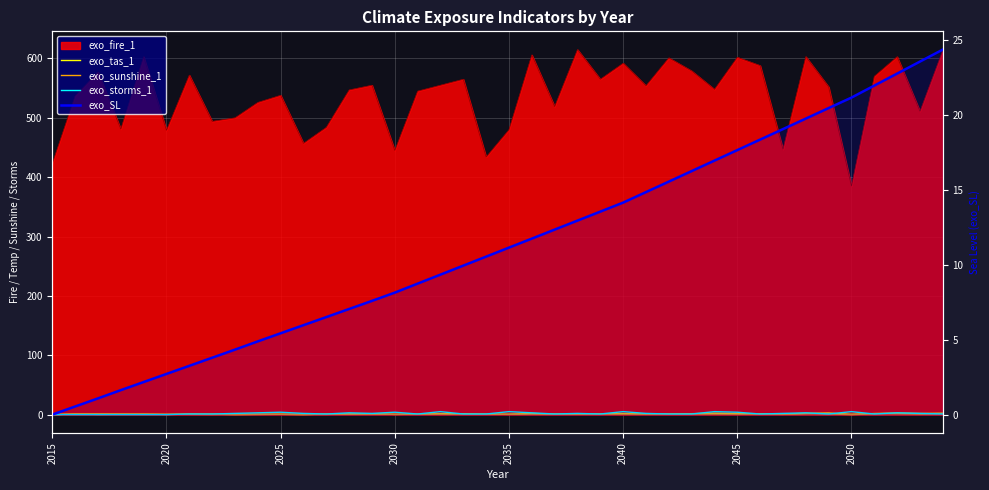

How many lines are shown in the chart?

4